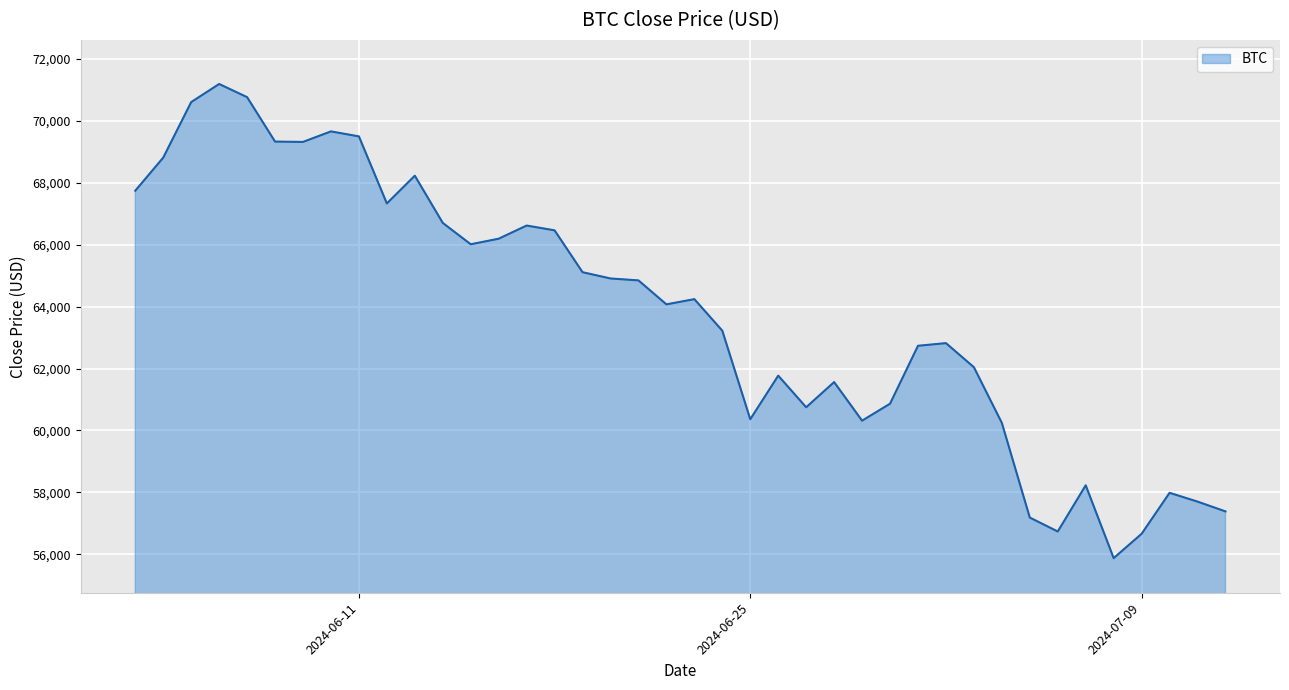

What is the difference between the maximum and minimum values?

15304.2